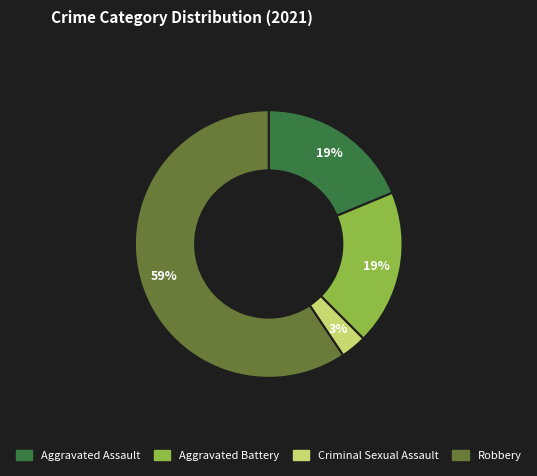

How many slices are in this pie chart?

4